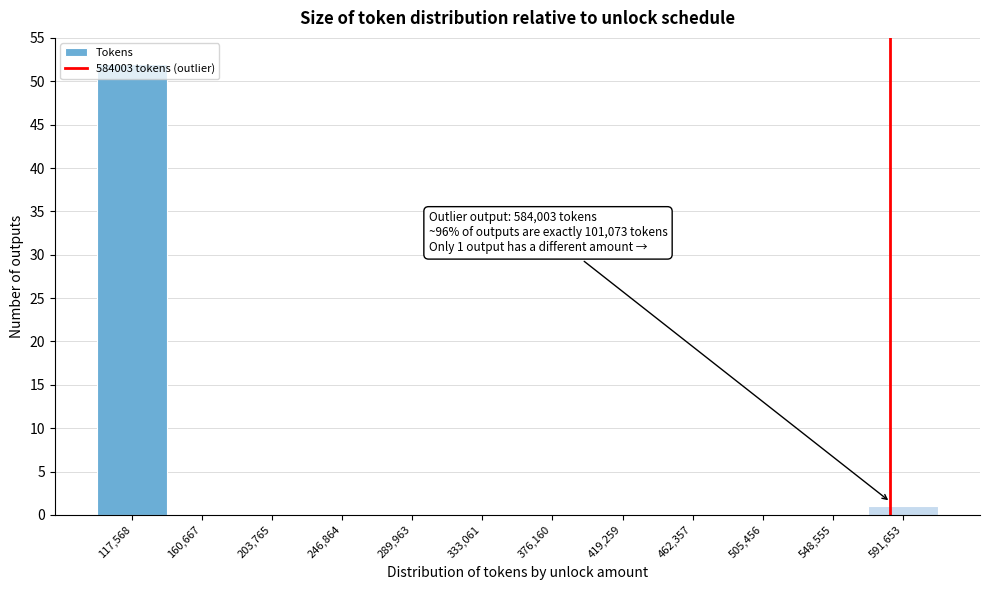

Over which range of the x-axis is the bar tallest?

95000 to 140000